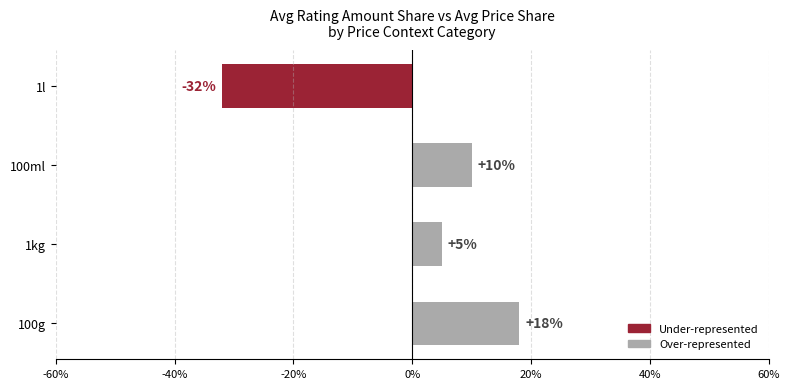

What is the sum of the values at 1l and 1kg?

-27